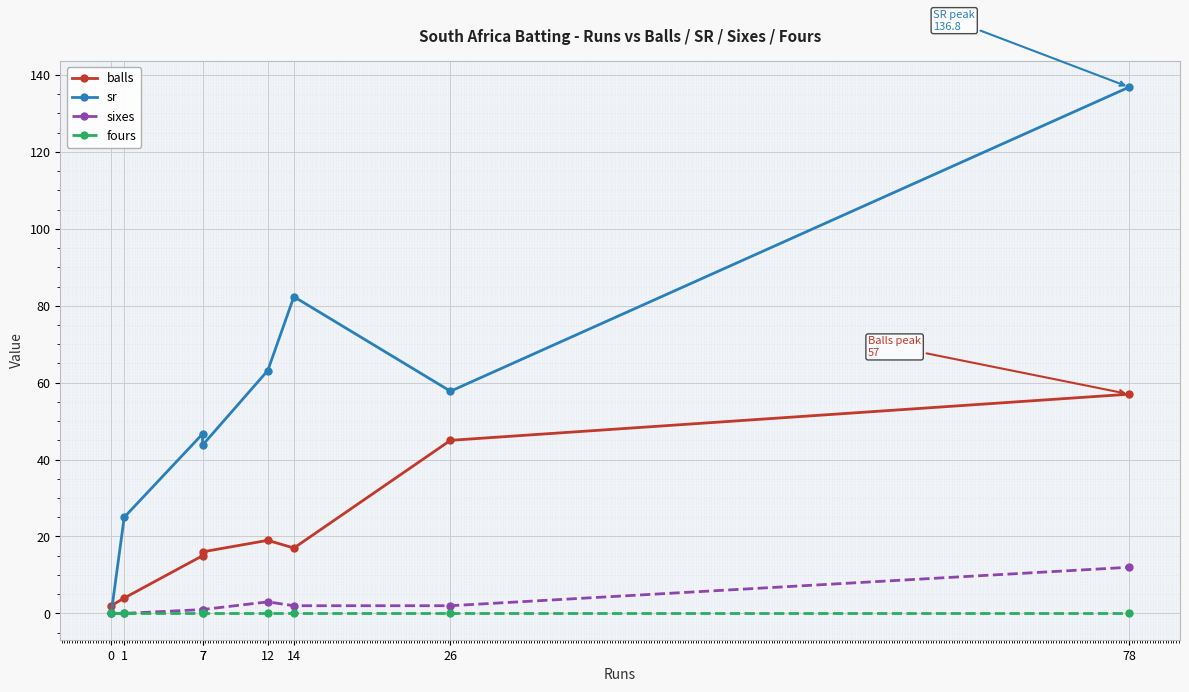

Reading left to right, what are all the values shown in this chart?

balls: 2.0	4.0	15.0	16.0	19.0	17.0	45.0	57.0
sr: 0.0	25.0	46.7	43.8	63.1	82.3	57.8	136.8
sixes: 0.0	0.0	1.0	1.0	3.0	2.0	2.0	12.0
fours: 0.0	0.0	0.0	0.0	0.0	0.0	0.0	0.0